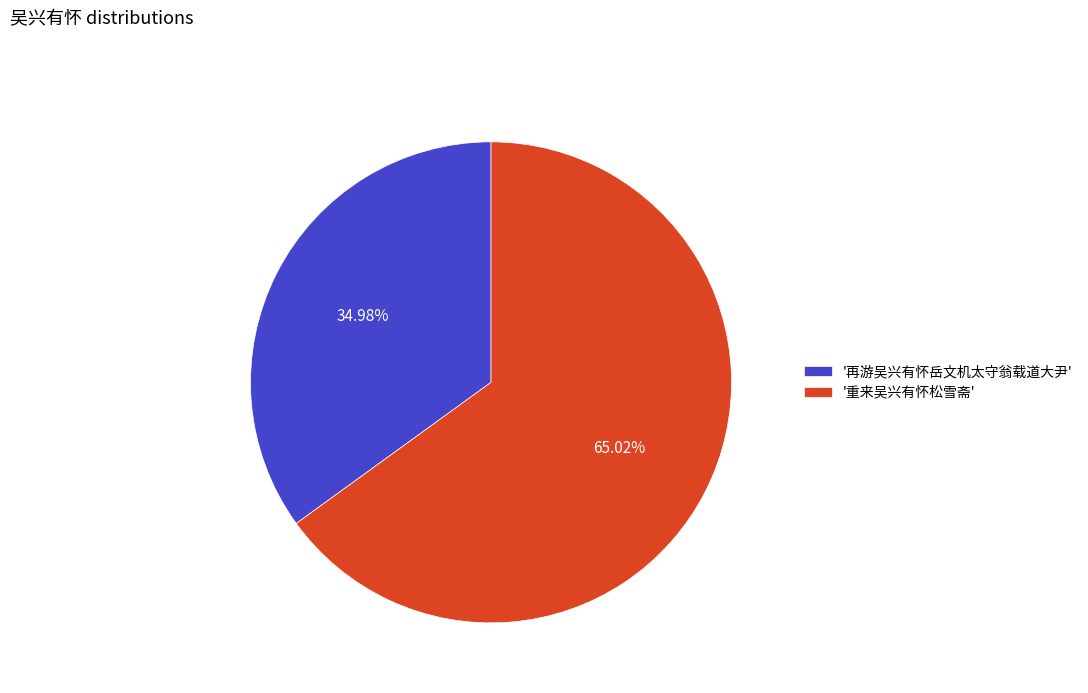

Rank the categories by value from lowest to highest.

'再游吴兴有怀岳文机太守翁载道大尹', '重来吴兴有怀松雪斋'